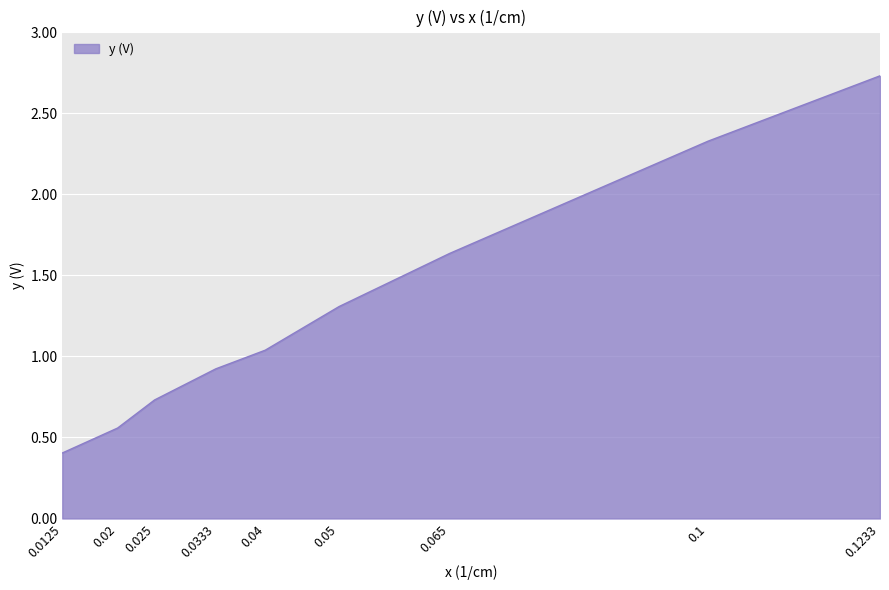

What is the change in value from 0.02 to 0.0333?

+0.4